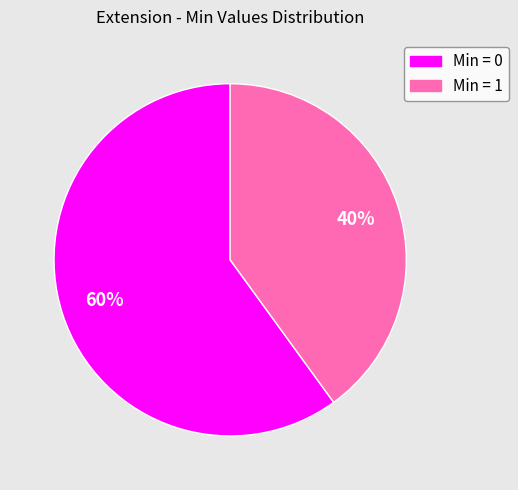

Between Min = 0 and Min = 1, which is larger?

Min = 0